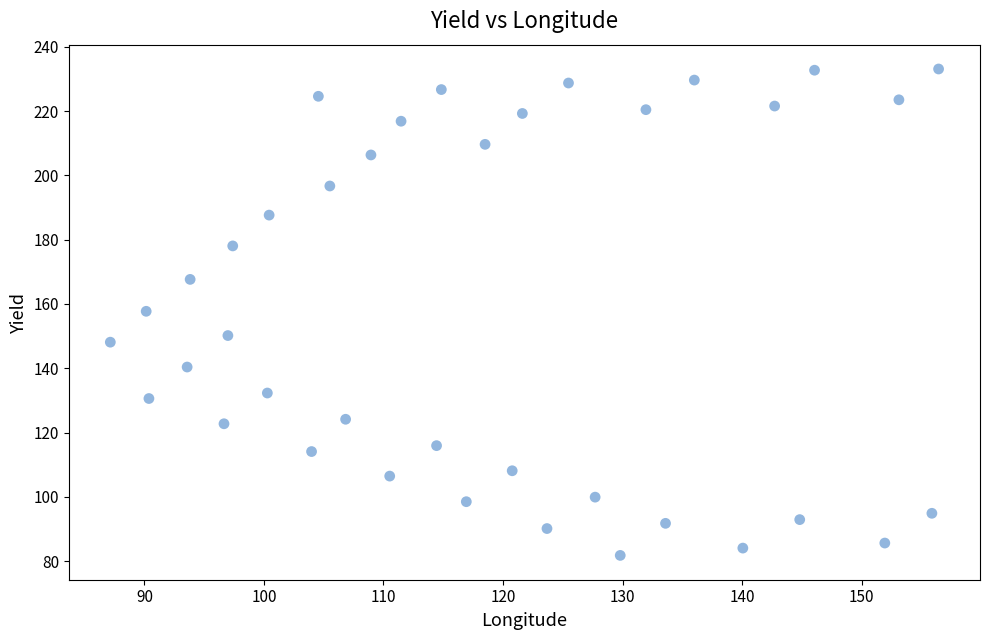

What is the range of Y values (max minus min)?

151.2